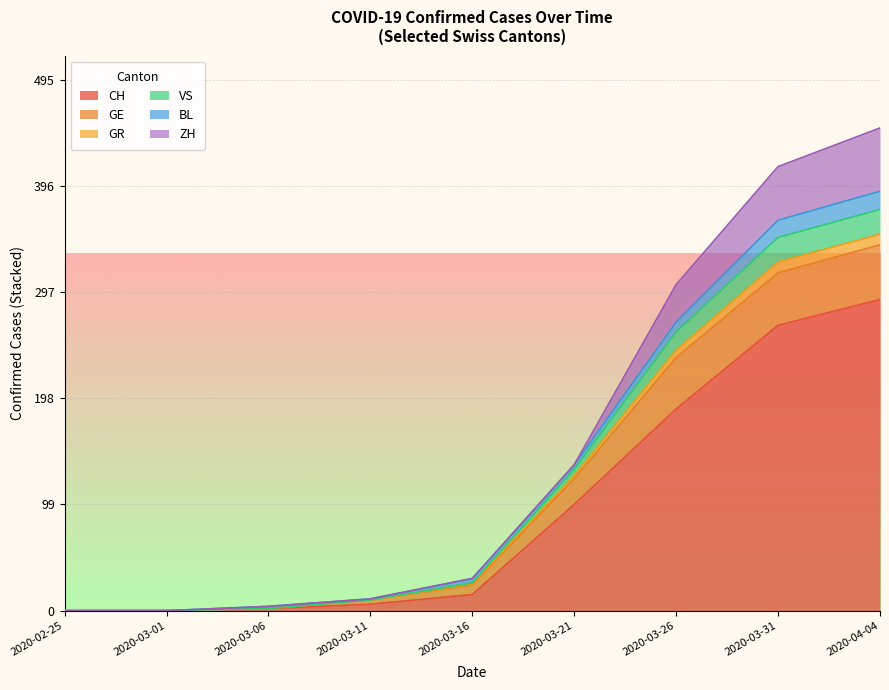

What is the highest value of the CH series?

290